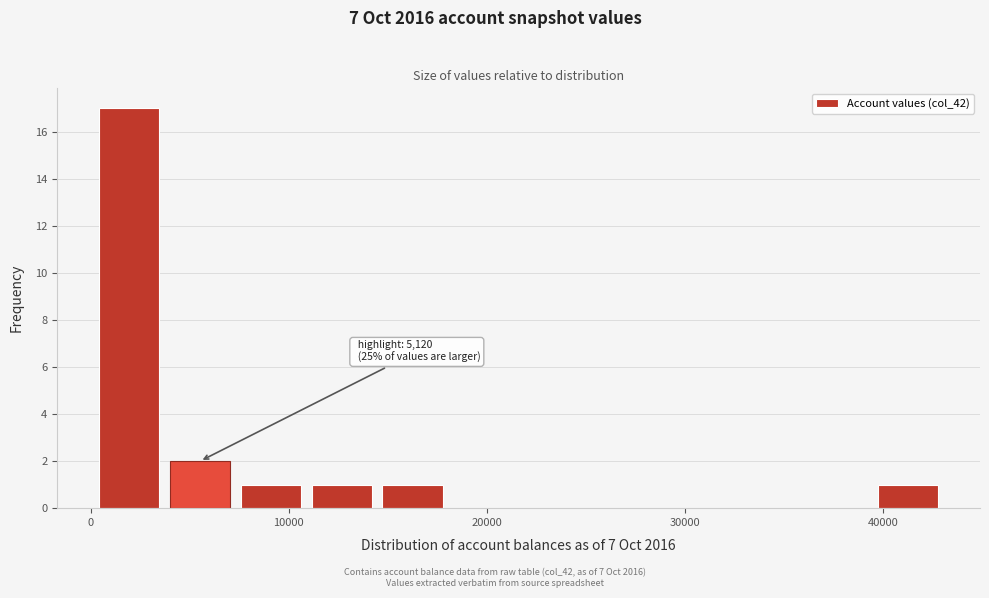

Around what value on the x-axis is the tallest bar? Give the approximate position of its centre, as read against the axis.

2000